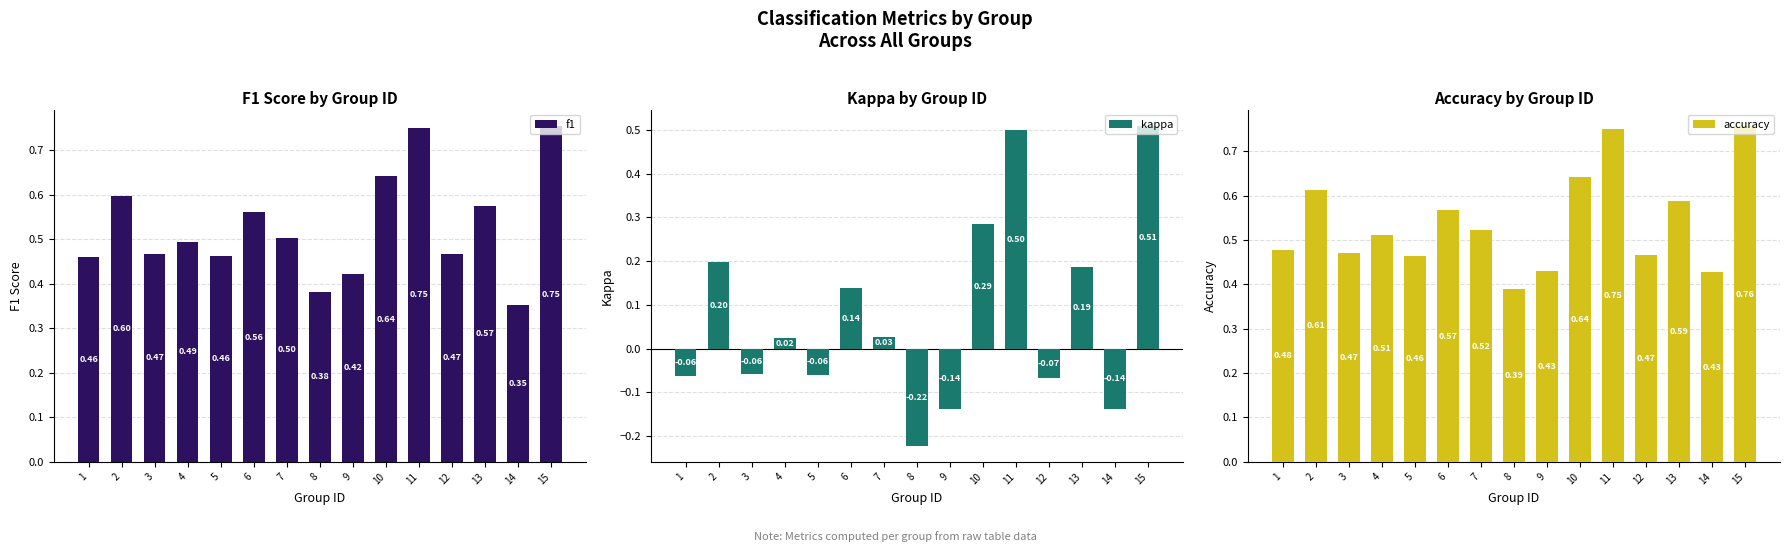

Reading right to left, transcribe all the data shown in this chart.

f1: 0.8	0.4	0.6	0.5	0.8	0.6	0.4	0.4	0.5	0.6	0.5	0.5	0.5	0.6	0.5
kappa: 0.5	-0.1	0.2	-0.1	0.5	0.3	-0.1	-0.2	0.0	0.1	-0.1	0.0	-0.1	0.2	-0.1
accuracy: 0.8	0.4	0.6	0.5	0.8	0.6	0.4	0.4	0.5	0.6	0.5	0.5	0.5	0.6	0.5